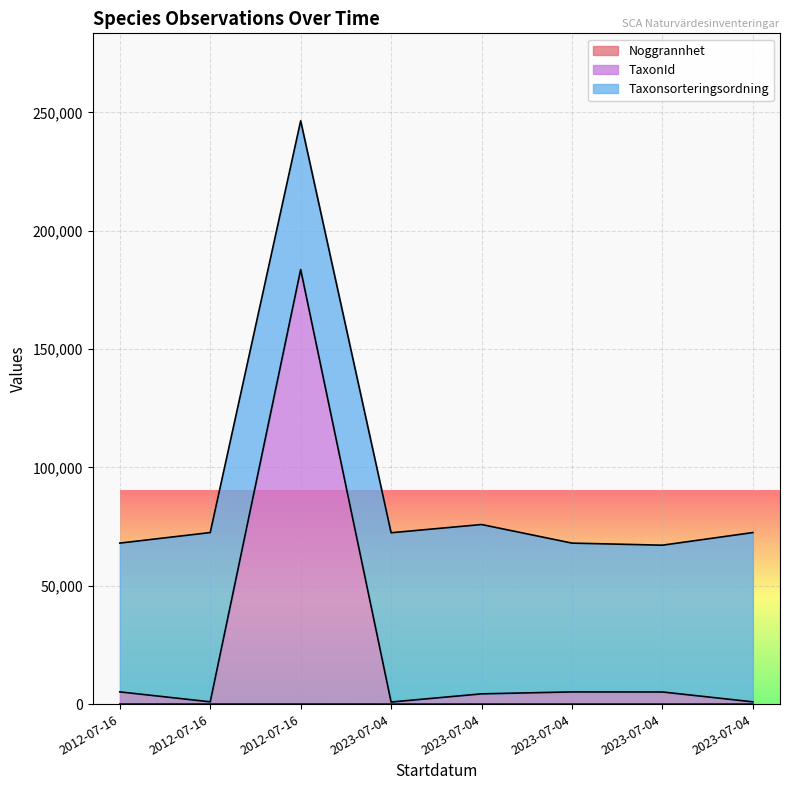

At which category is the sum across all series the highest?

2012-07-16